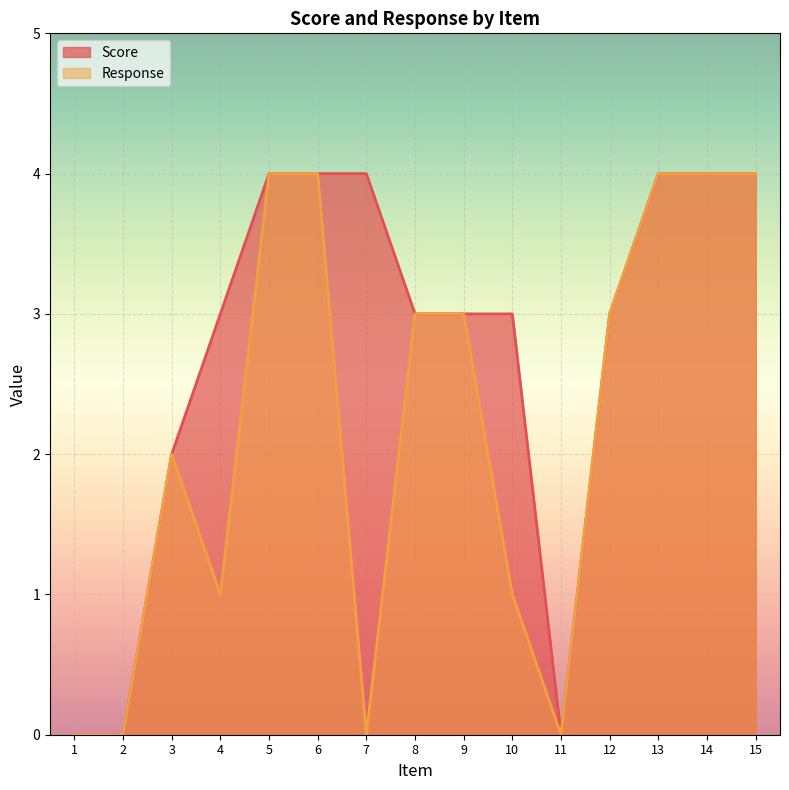

Which has a higher value, 1 or 13?

13